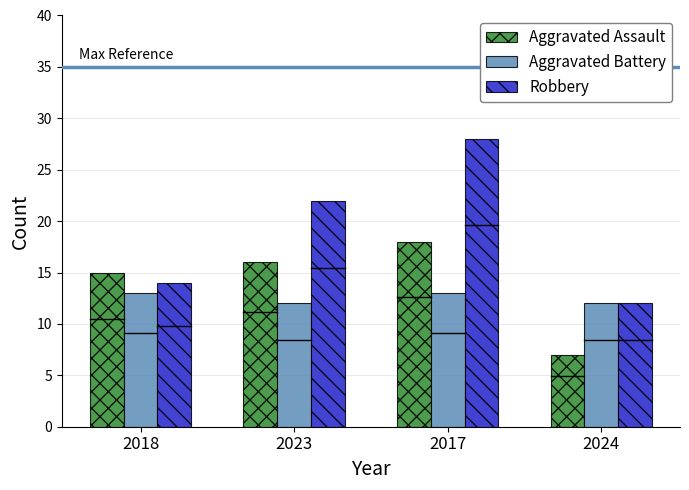

Is the value of Aggravated Battery at 2023 greater than the value of Robbery at 2023?

No